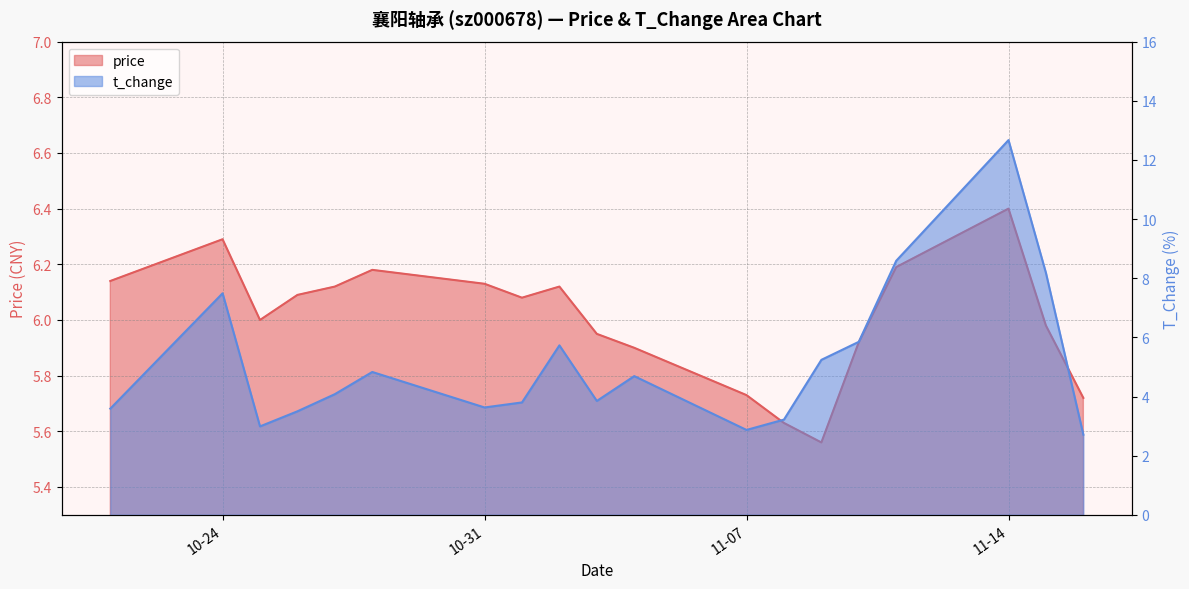

Which has a higher value, 2022-11-03 or 2022-11-08?

2022-11-03